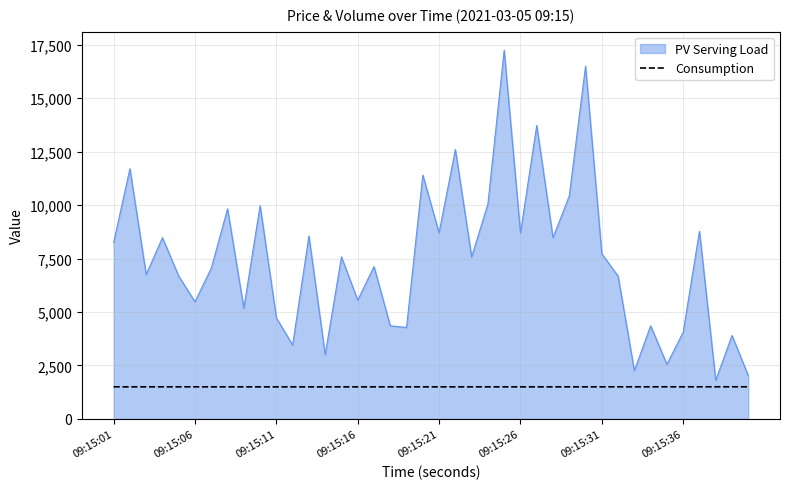

List the series in order of their peak value, lowest first.

Consumption, PV Serving Load